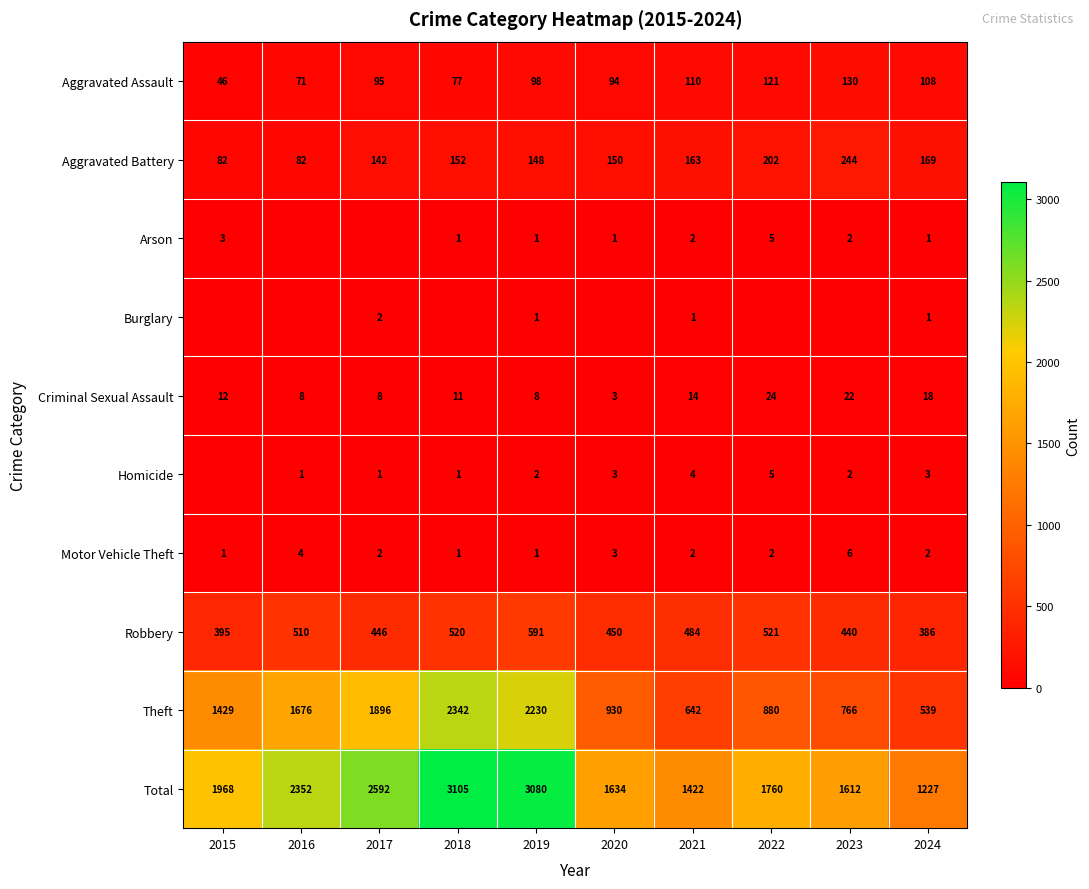

List the labels in order of Total value, smallest first.

2024, 2021, 2023, 2020, 2022, 2015, 2016, 2017, 2019, 2018